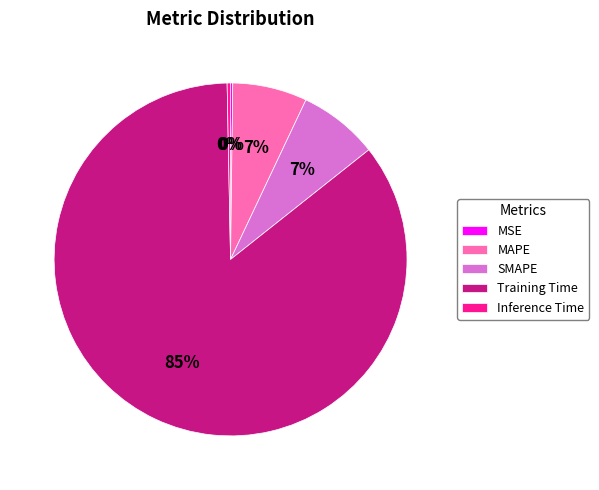

Does MAPE represent more than half of the total?

No